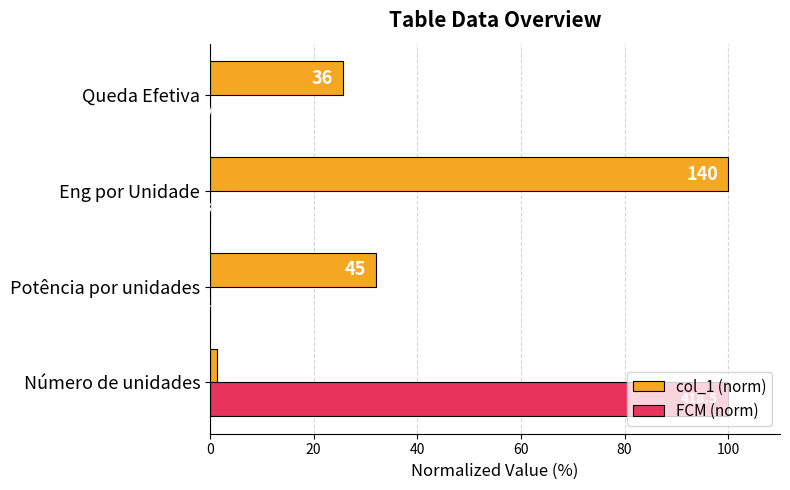

What are all the series names shown in the legend?

col_1 (norm), FCM (norm)